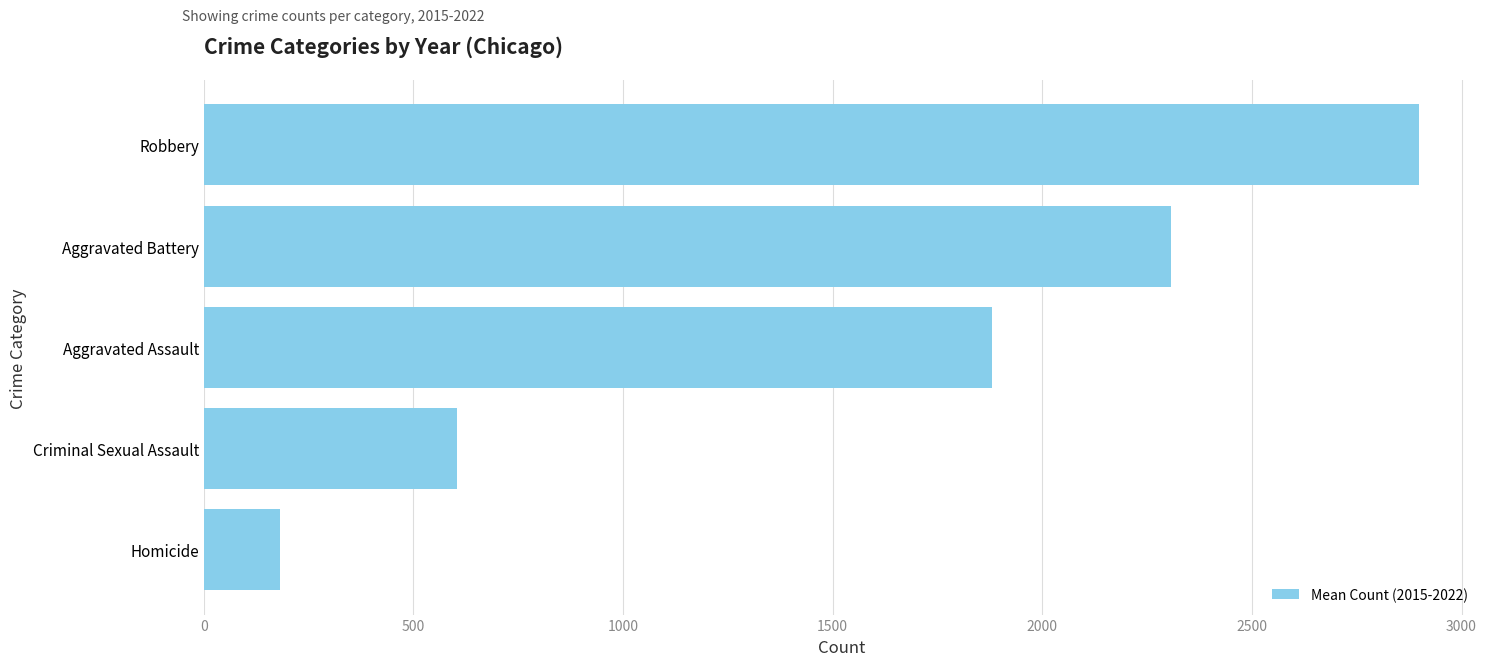

What is the change in value from Aggravated Battery to Aggravated Assault?

-425.5